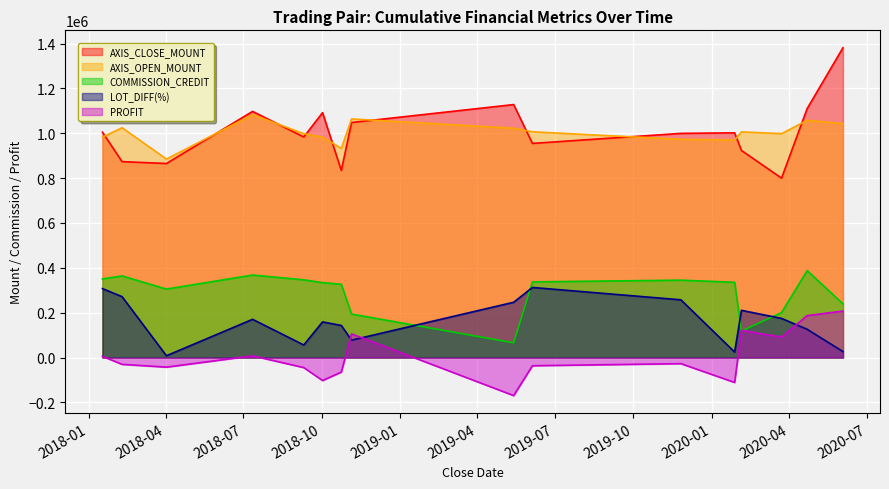

Rank the series by their maximum value, from lowest to highest.

PROFIT, LOT_DIFF(%), COMMISSION_CREDIT, AXIS_OPEN_MOUNT, AXIS_CLOSE_MOUNT